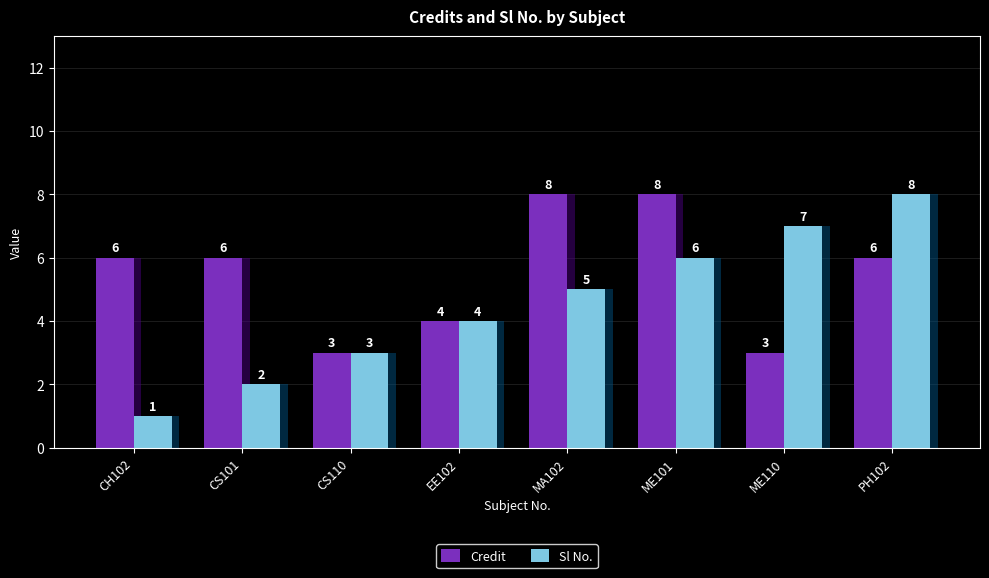

Reading left to right, extract all data points from this chart.

Credit: CH102=6	CS101=6	CS110=3	EE102=4	MA102=8	ME101=8	ME110=3	PH102=6
Sl No.: CH102=1	CS101=2	CS110=3	EE102=4	MA102=5	ME101=6	ME110=7	PH102=8